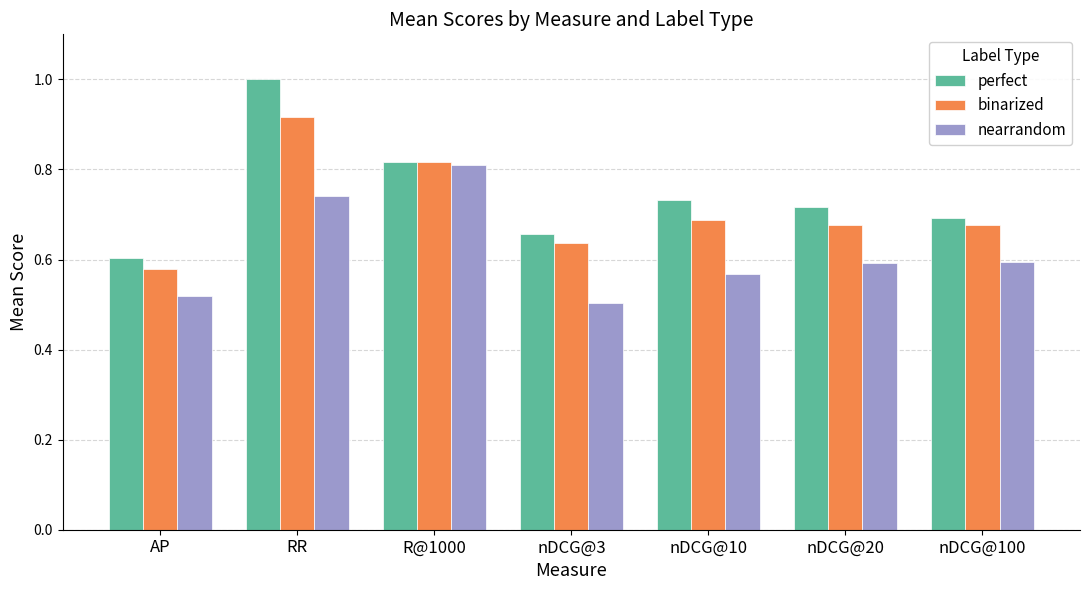

How many bars are there in total?

21